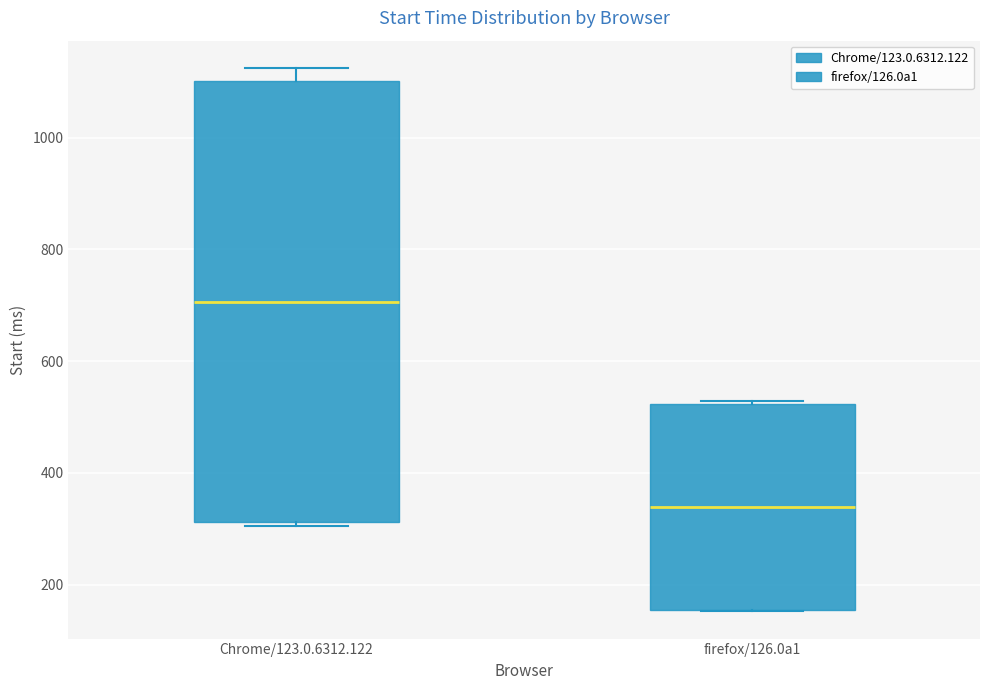

Where does the median line of the box for Chrome/123.0.6312.122 sit on the y-axis? The values are not printed on the chart, so give them approximately, as read against the axis.

700